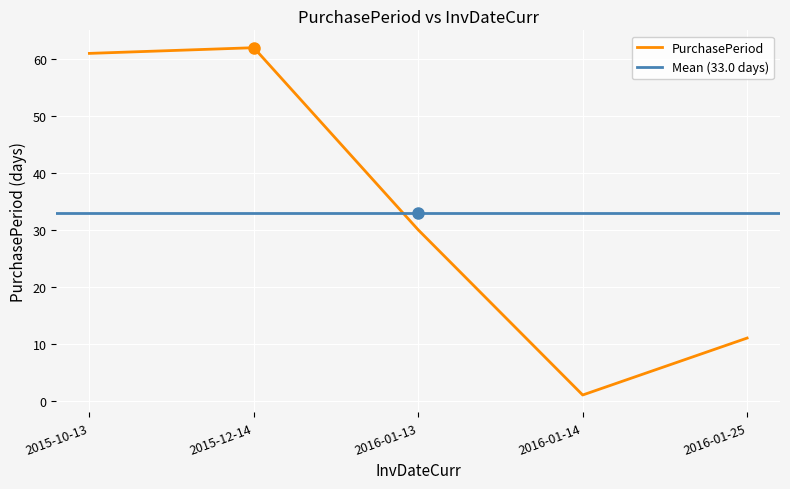

Is this an area chart (filled region under the line)?

No